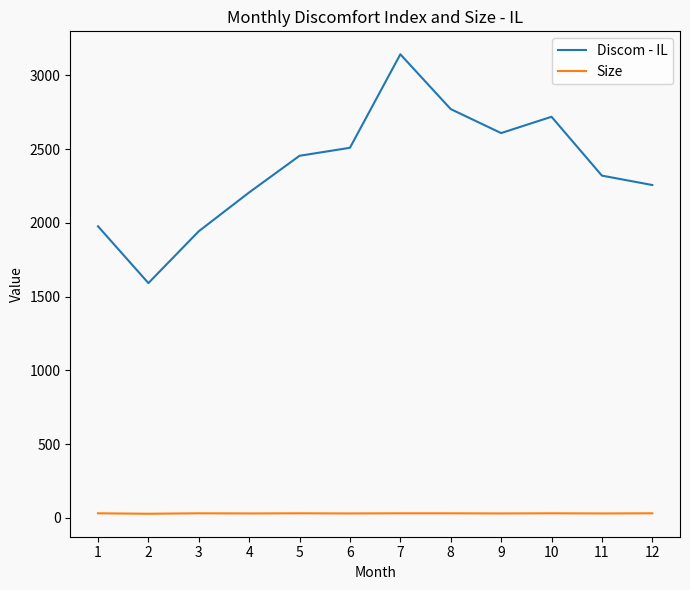

At which category is the sum across all series the highest?

7